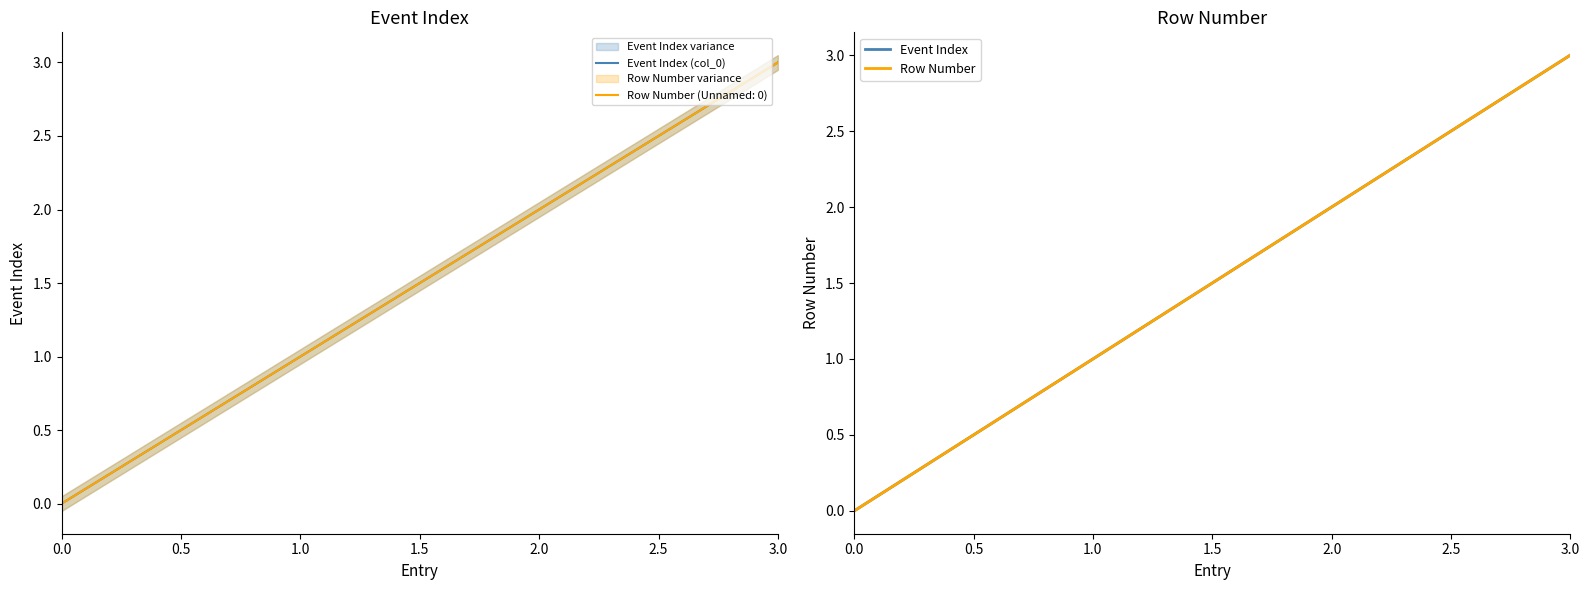

Does the chart display data point markers on the line(s)?

No